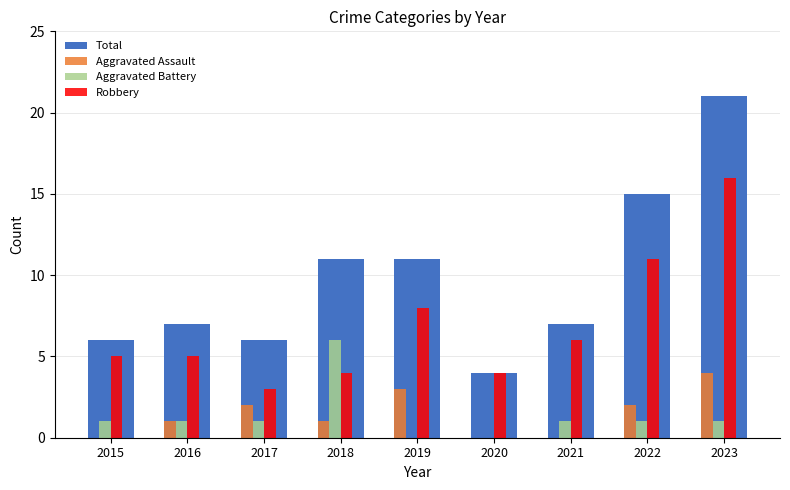

At which category is the sum across all series the highest?

2023